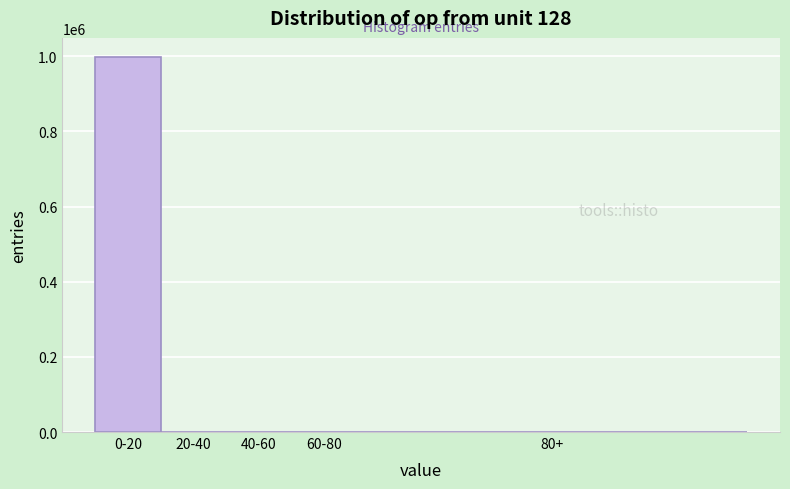

What is the maximum value shown in the chart?

998952